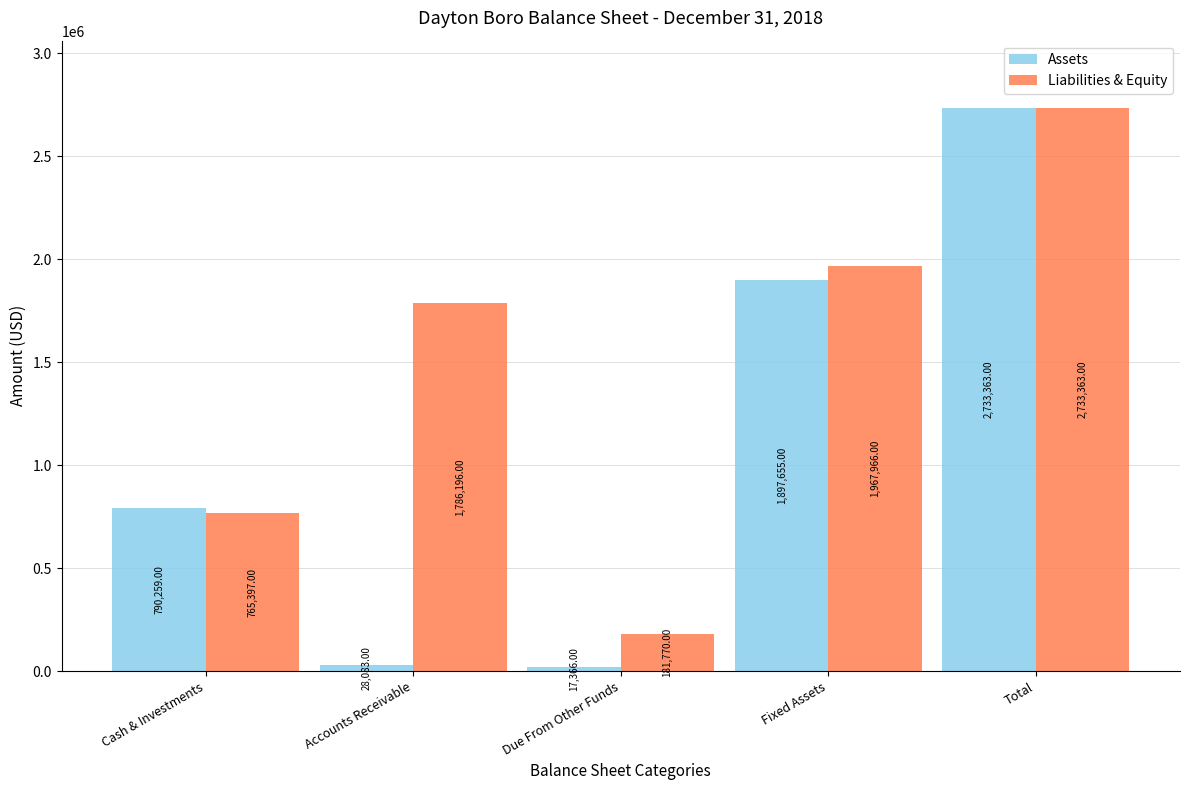

What is the label of the 1st bar from the right?

Total